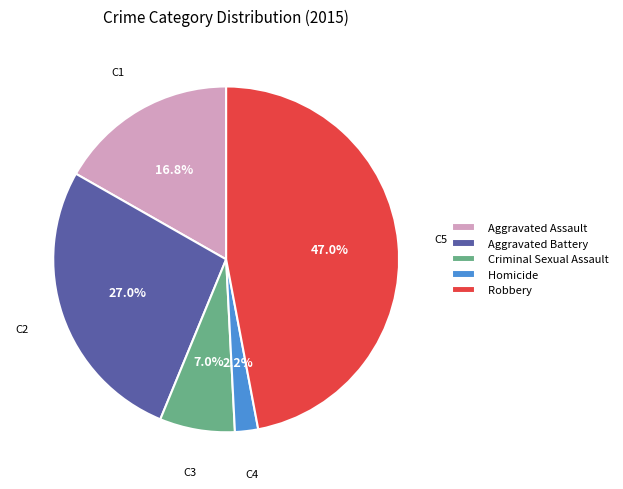

To the nearest percent, what is the difference between the Criminal Sexual Assault and Robbery slice percentages?

40%